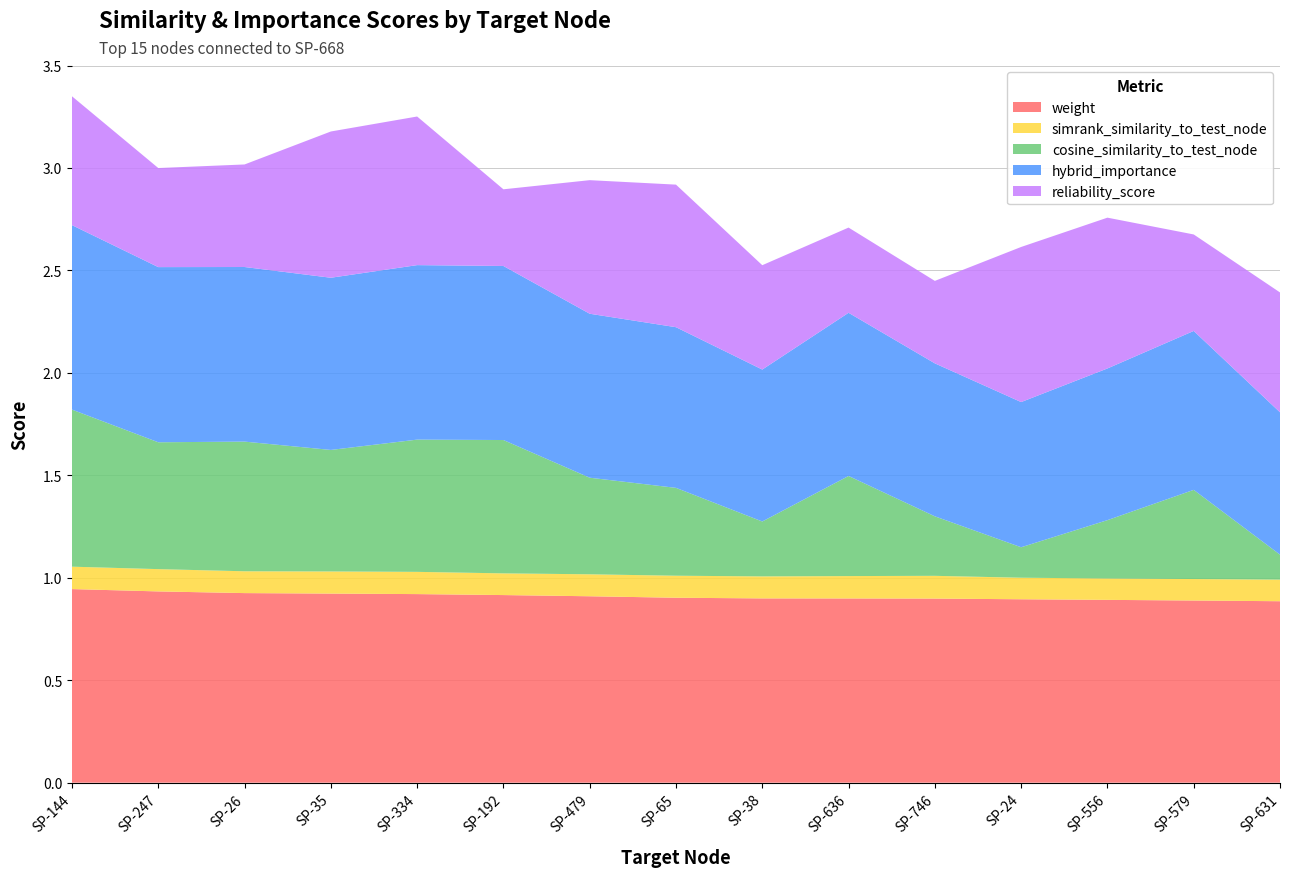

Reading left to right, what are all the values shown in this chart?

weight: 0.9	0.9	0.9	0.9	0.9	0.9	0.9	0.9	0.9	0.9	0.9	0.9	0.9	0.9	0.9
simrank_similarity_to_test_node: 0.1	0.1	0.1	0.1	0.1	0.1	0.1	0.1	0.1	0.1	0.1	0.1	0.1	0.1	0.1
cosine_similarity_to_test_node: 0.8	0.6	0.6	0.6	0.6	0.7	0.5	0.4	0.3	0.5	0.3	0.1	0.3	0.4	0.1
hybrid_importance: 0.9	0.9	0.9	0.8	0.9	0.8	0.8	0.8	0.7	0.8	0.7	0.7	0.7	0.8	0.7
reliability_score: 0.6	0.5	0.5	0.7	0.7	0.4	0.7	0.7	0.5	0.4	0.4	0.8	0.7	0.5	0.6